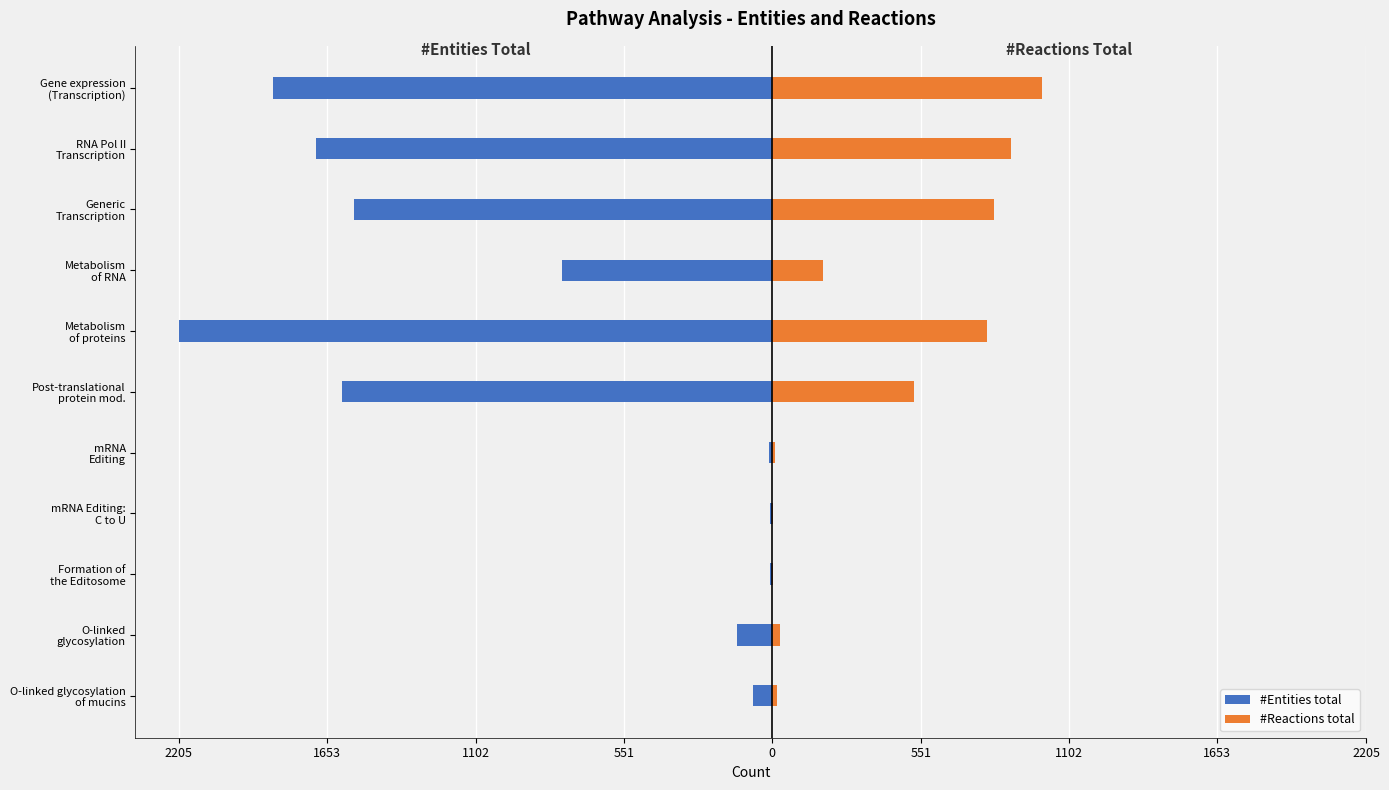

At RNA Pol II Transcription, list the series in order from smallest to largest.

#Entities total, #Reactions total